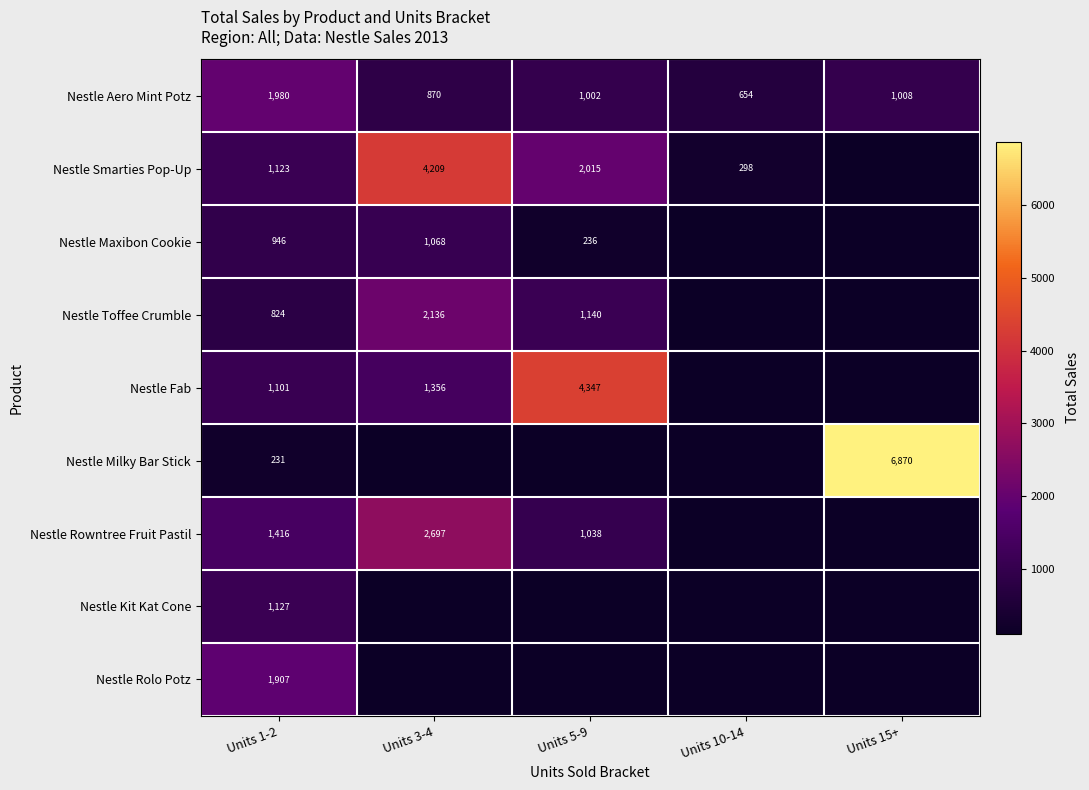

What is the maximum value for Nestle Aero Mint Potz?

1980.0